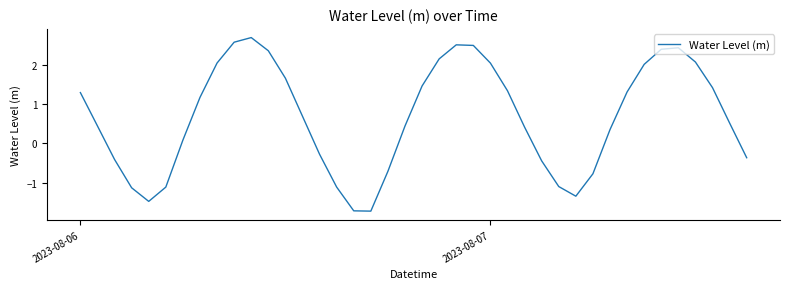

What is the difference between the maximum and minimum values?

4.4